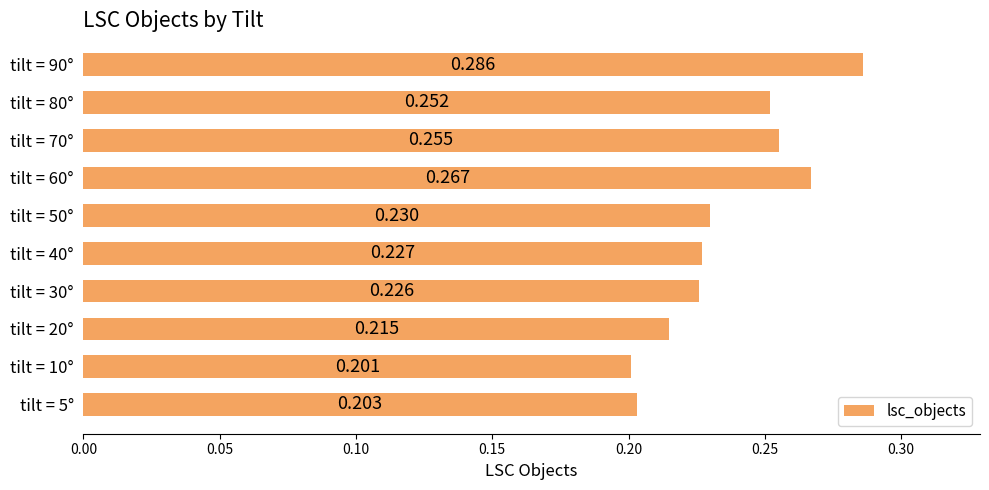

What is the average value?

0.2